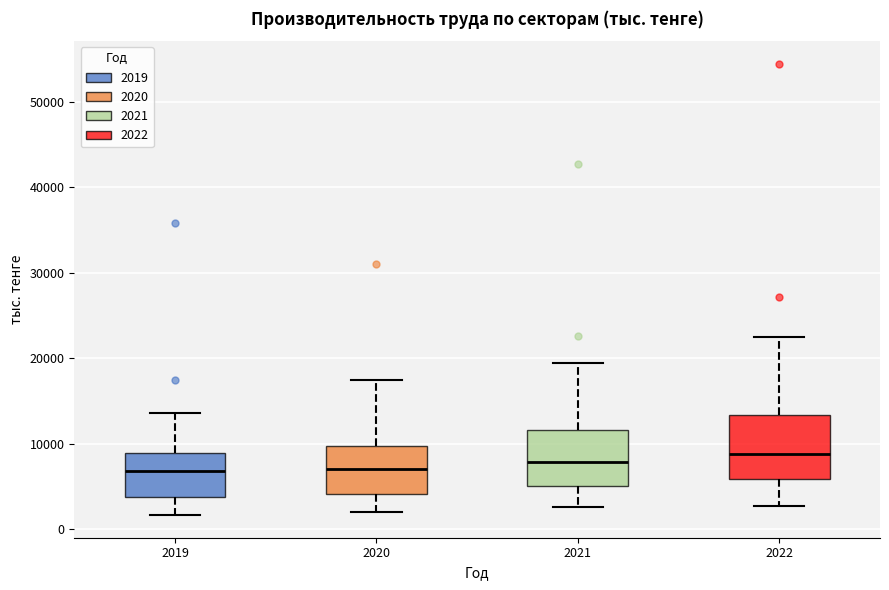

Where is the lower edge of the box at x = 2021 on the y-axis? The values are not printed on the chart, so give them approximately, as read against the axis.

5000